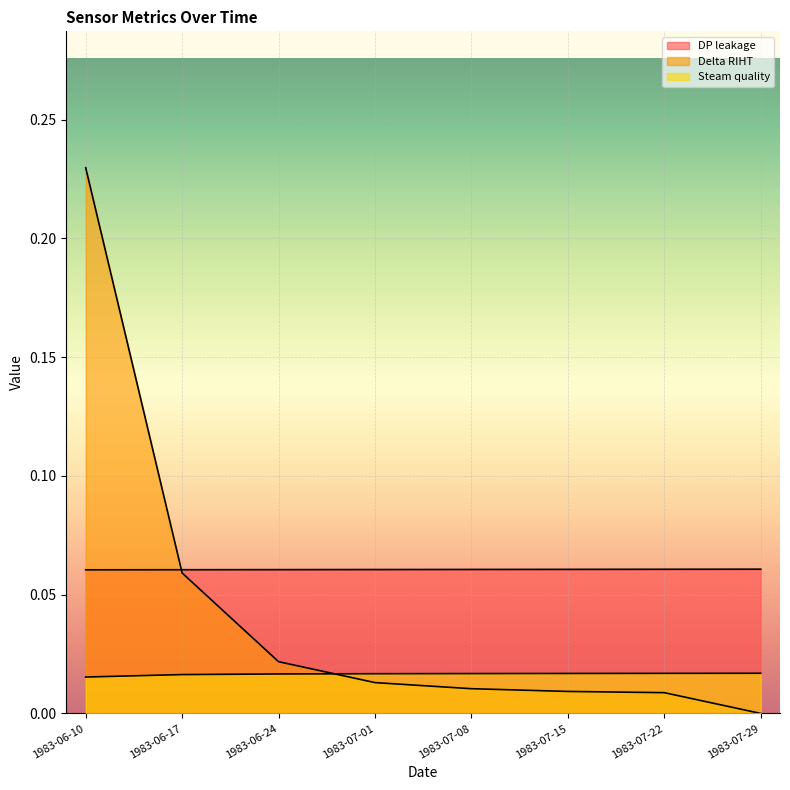

Which series changed the most between 1983-06-17 and 1983-07-01?

Delta RIHT